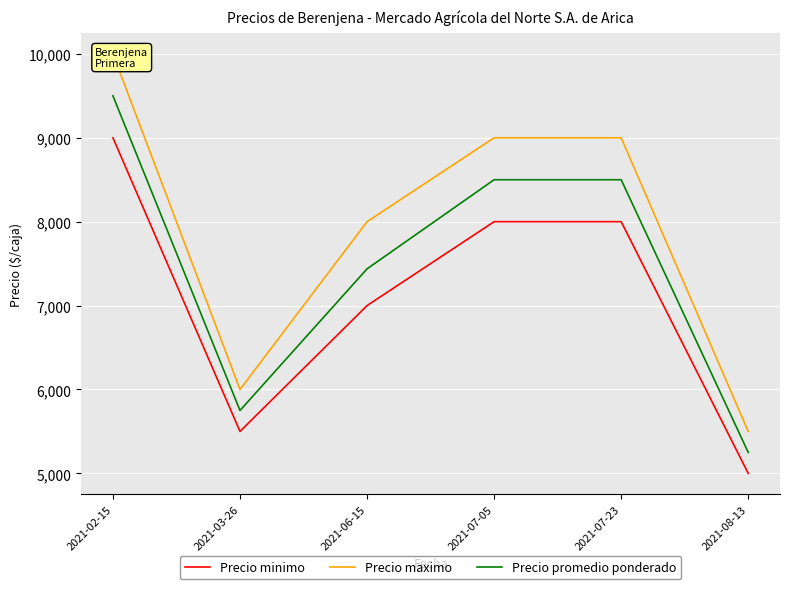

What is the total value across all series at 2021-03-26?

17250